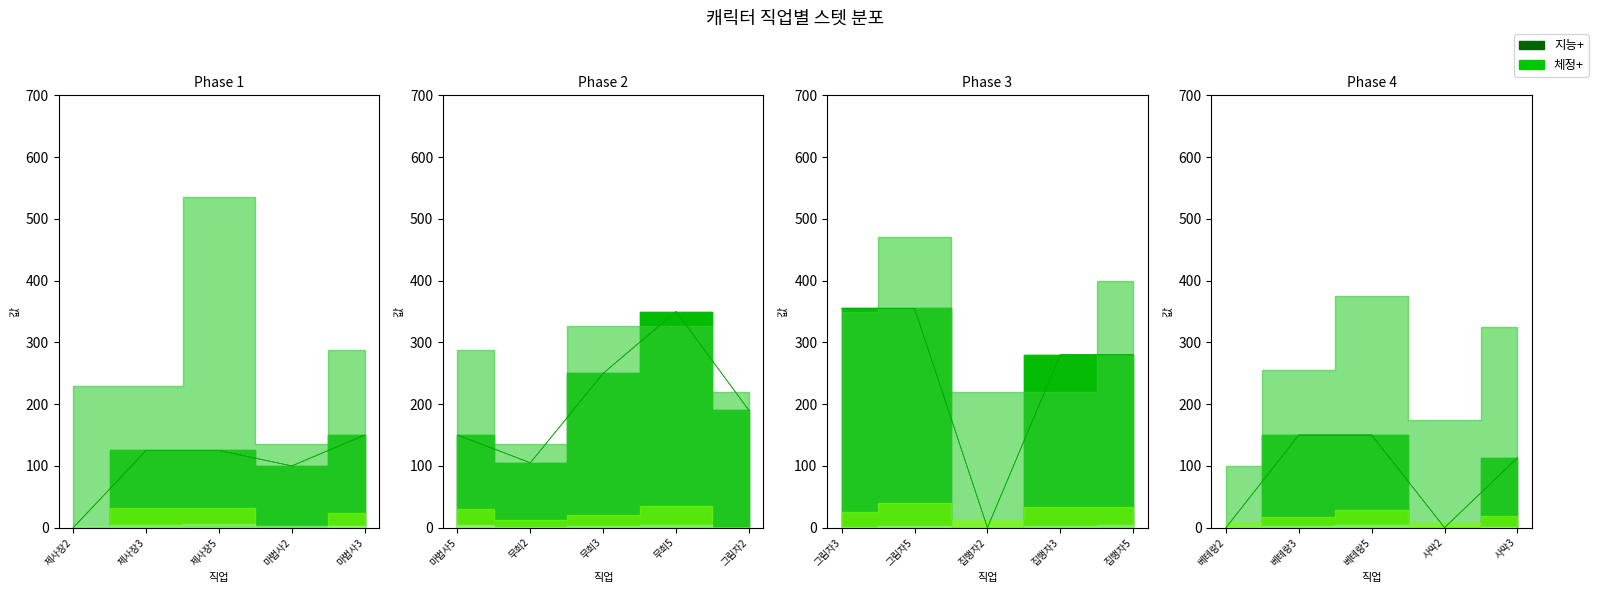

At which category does 체정+ reach its first local peak?

무희5